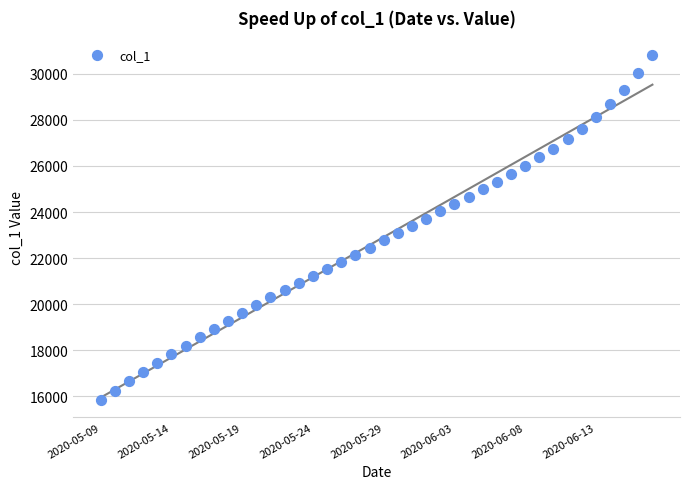

What is the range of Y values (max minus min)?

14984.4